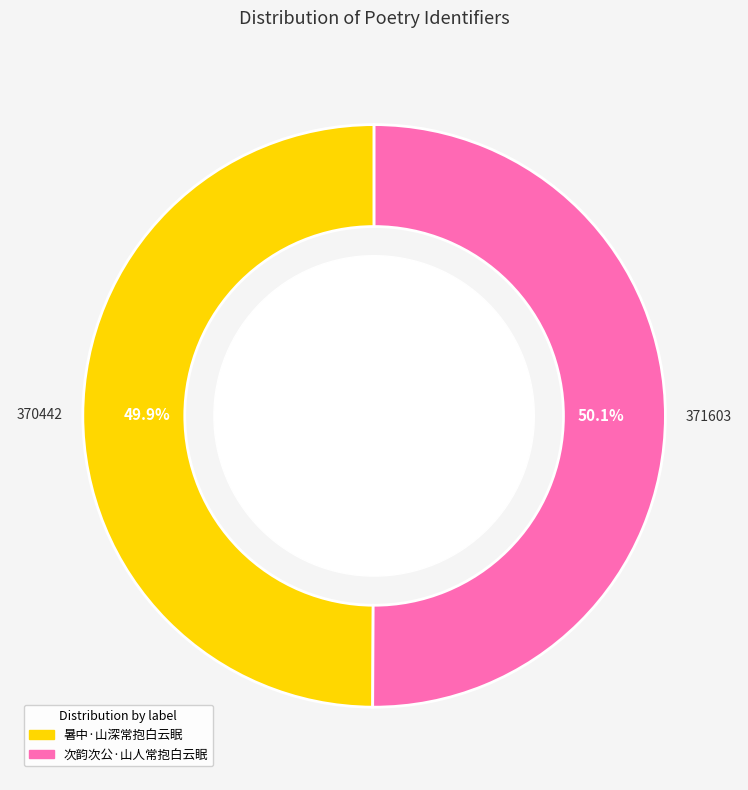

What is the ratio of the value at 次韵次公·山人常抱白云眠 to the value at 暑中·山深常抱白云眠?

1.0